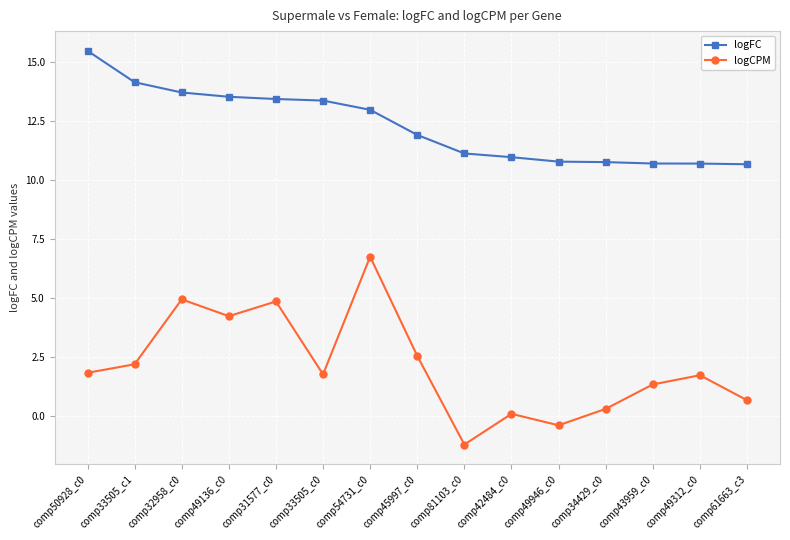

What is the minimum value for logCPM?

-1.2